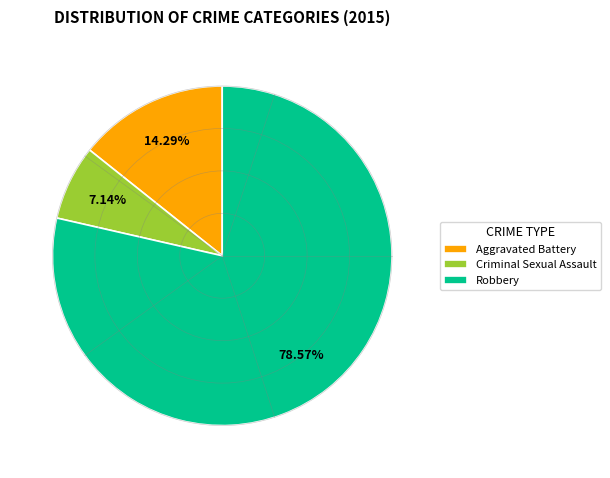

Is there any slice that represents more than half of the pie?

Yes